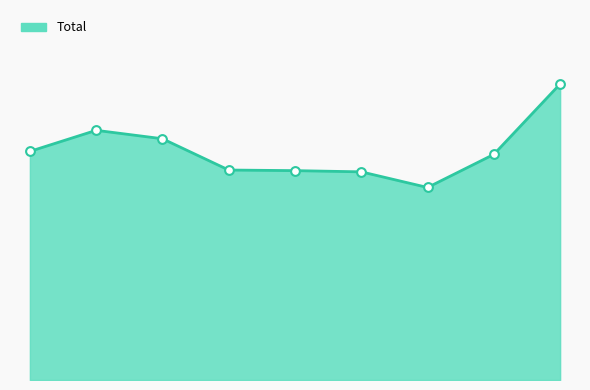

Does the chart have visible grid lines?

No